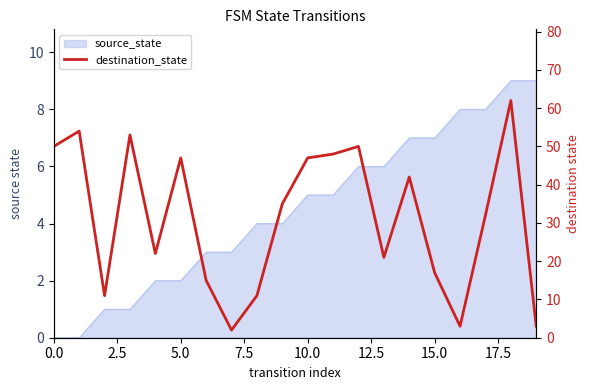

Which has a higher value, 5.0 or 11?

11